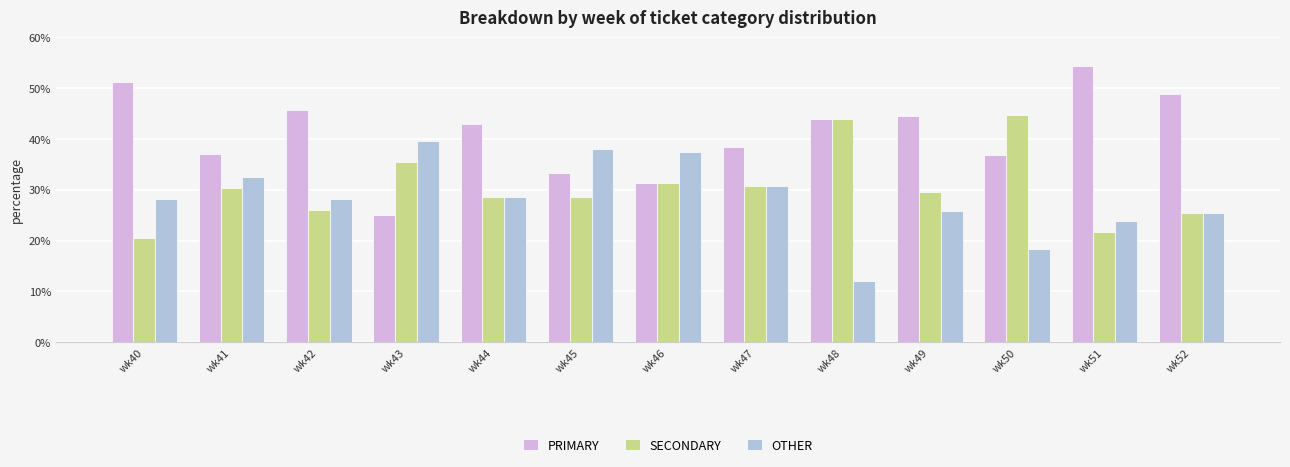

What is the sum of all OTHER values?

369.4